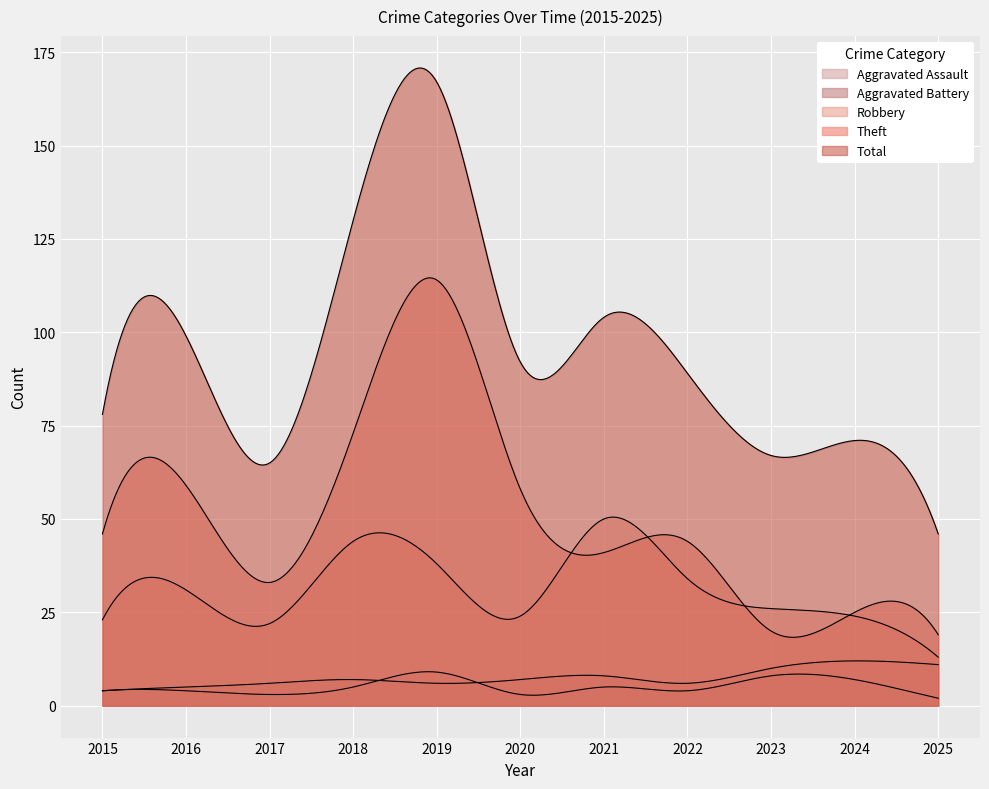

Is the value of Robbery at 2021 greater than the value of Aggravated Battery at 2025?

Yes